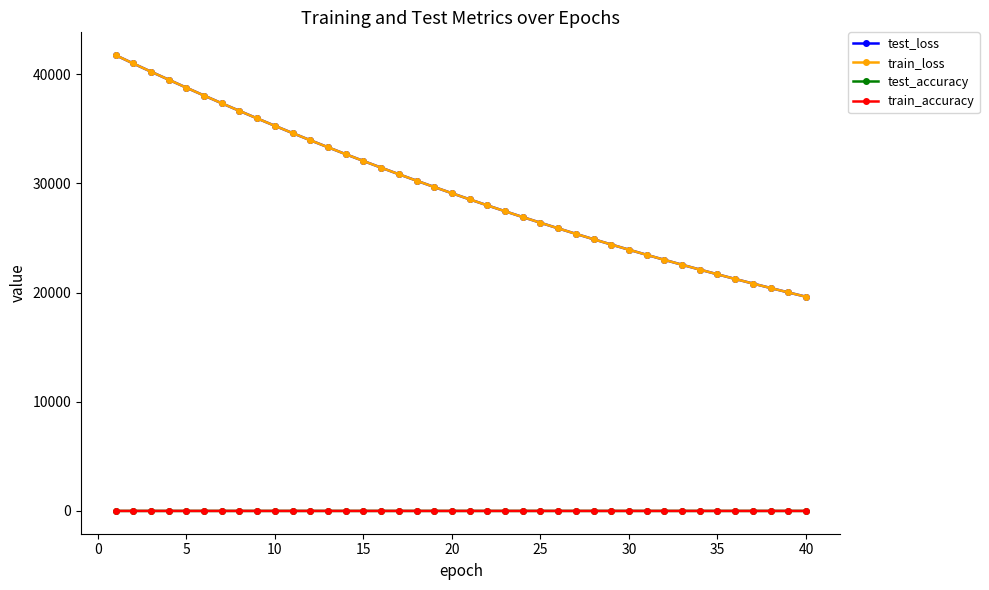

What is the value of the test_accuracy point at the 32nd from the left?

0.6